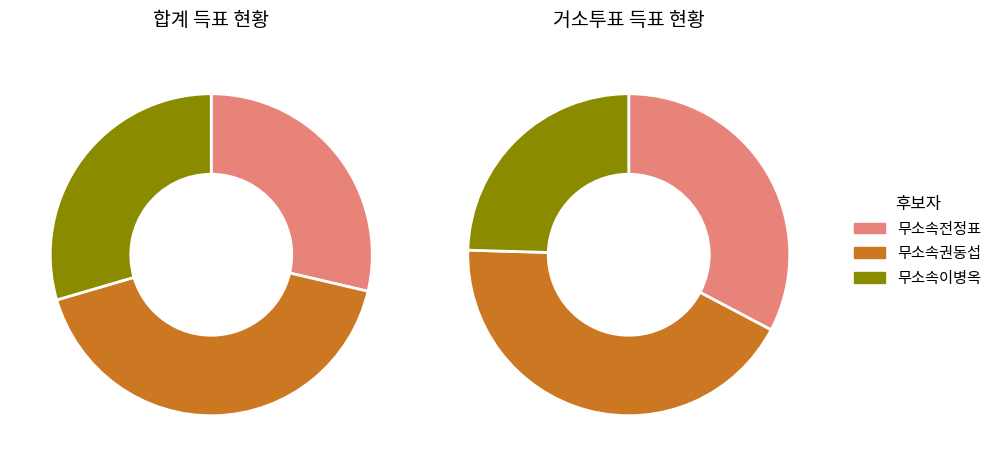

How much of the chart is everything except 합계?

50.0%